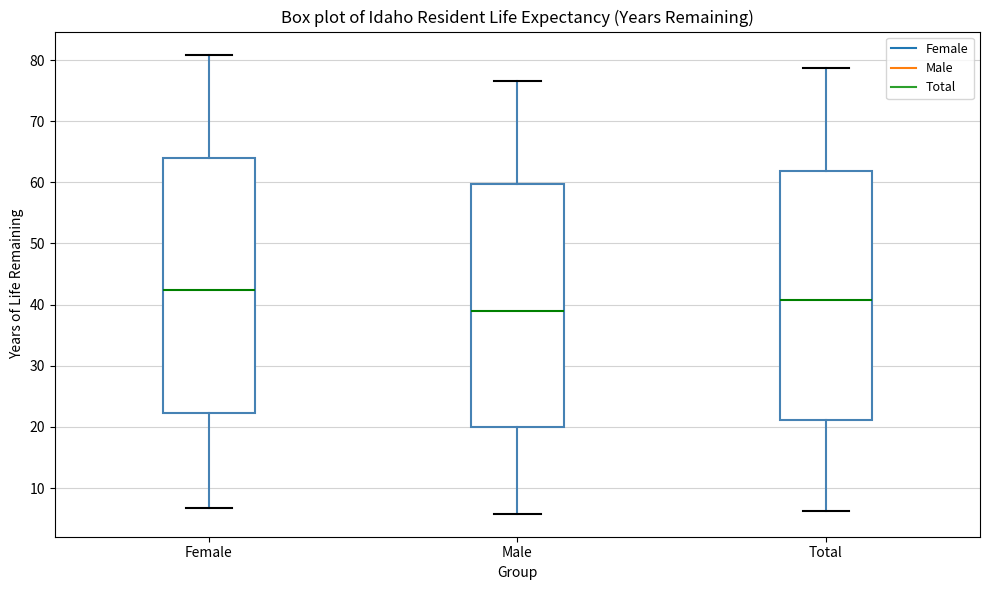

Which box is the tallest, from its lower edge to its upper edge?

Female